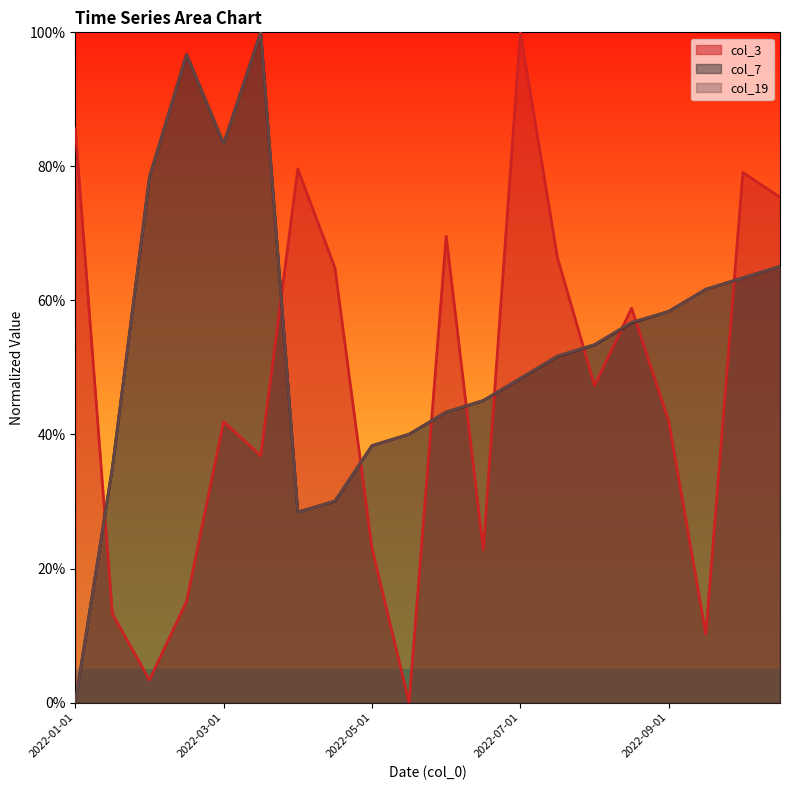

Between 2022-05-15 and 2022-03-15, which is larger?

2022-03-15